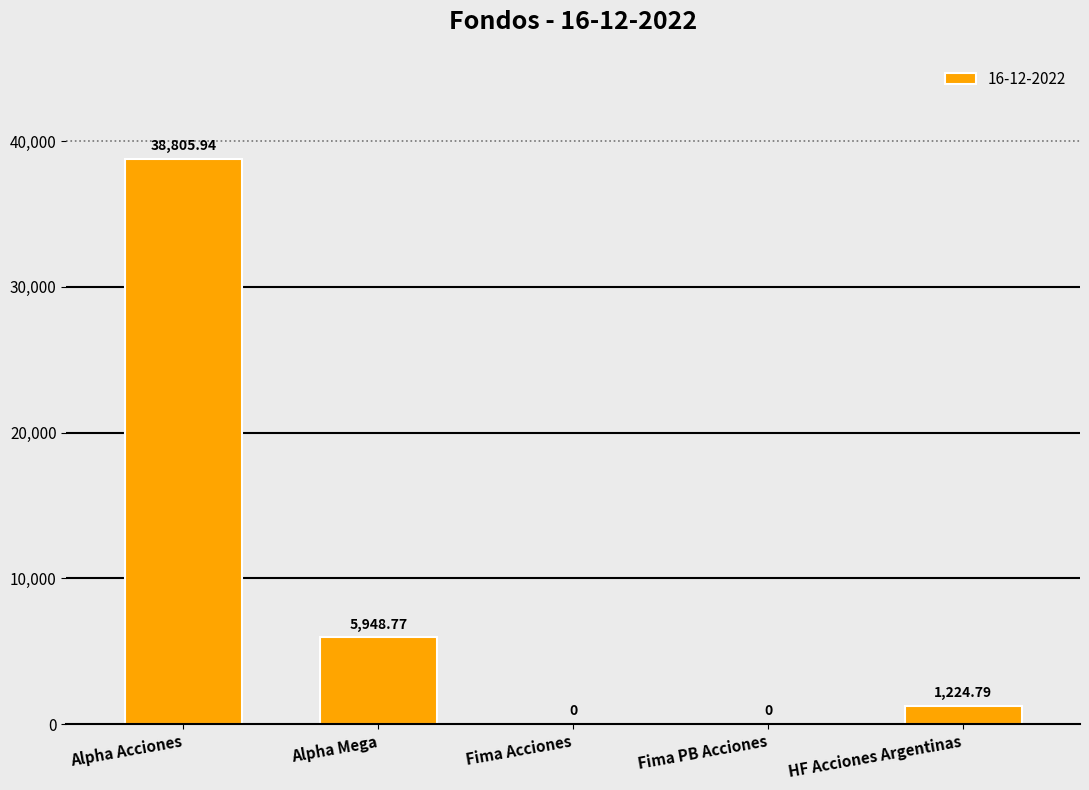

What is the sum of all values?

45979.5